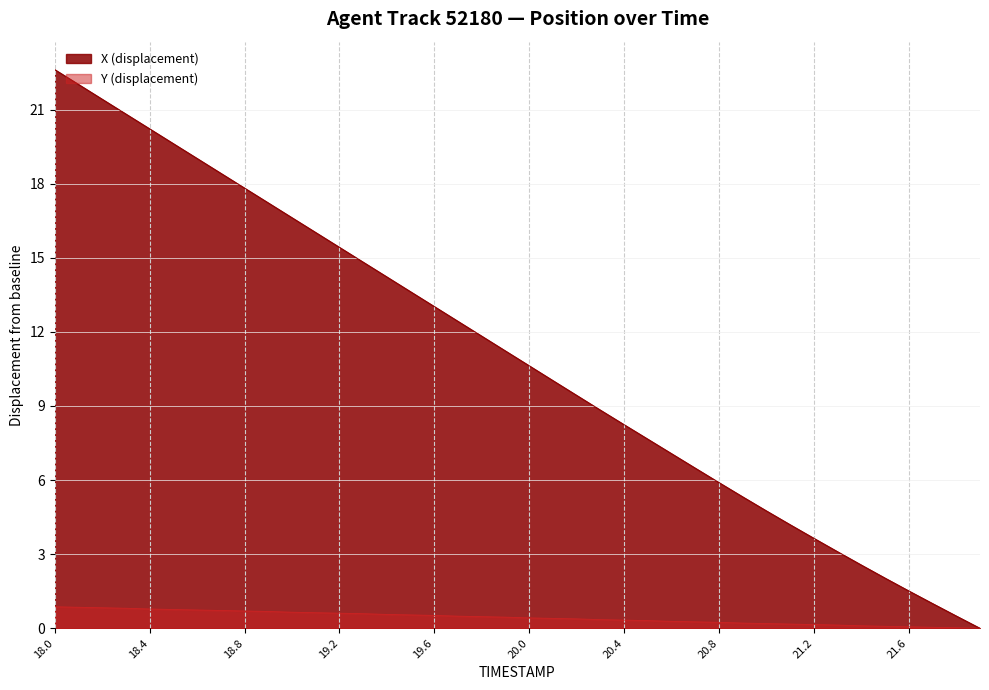

What is the average value of the Y series?

0.4